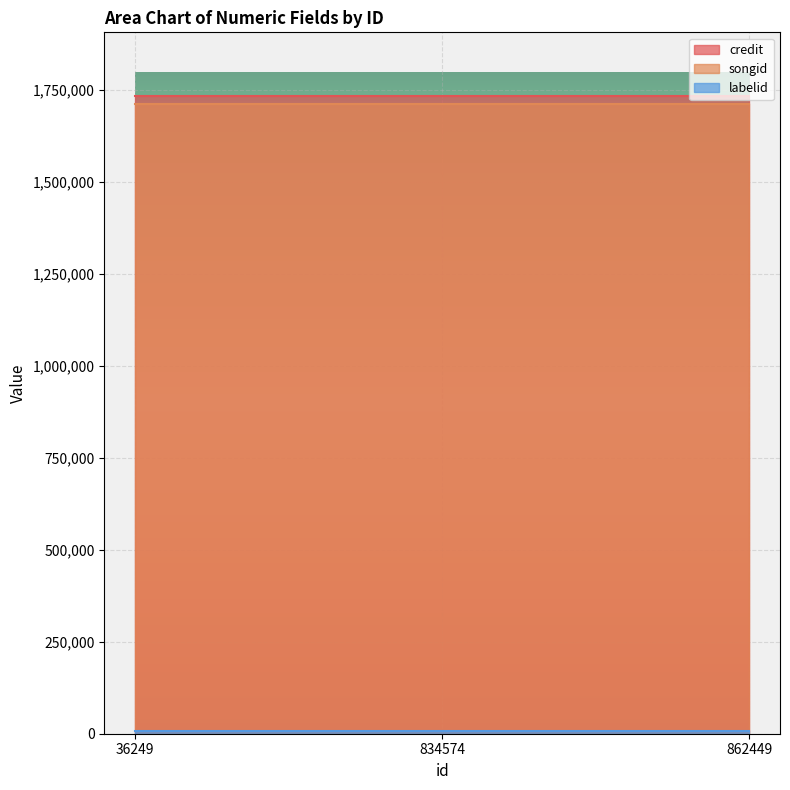

At how many categories does at least one series exceed 760408?

3